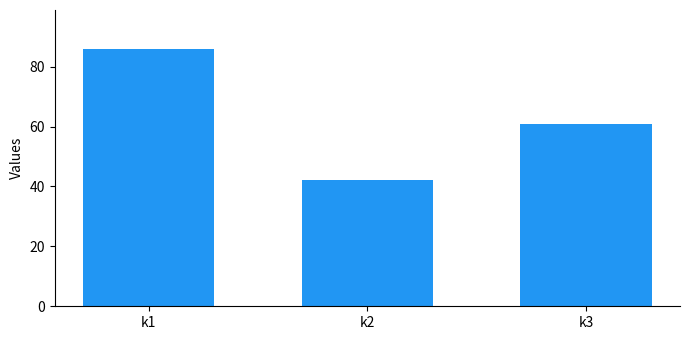

The value at k3 is 101. True or false?

False